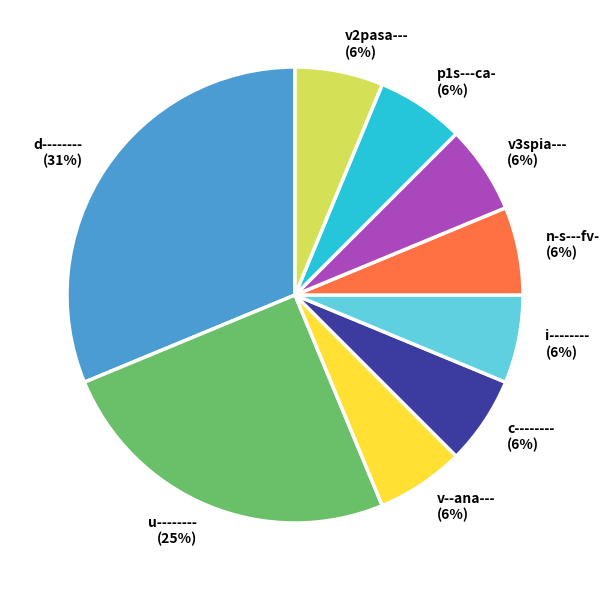

What percentage is the v--ana--- slice, to the nearest percent?

6%